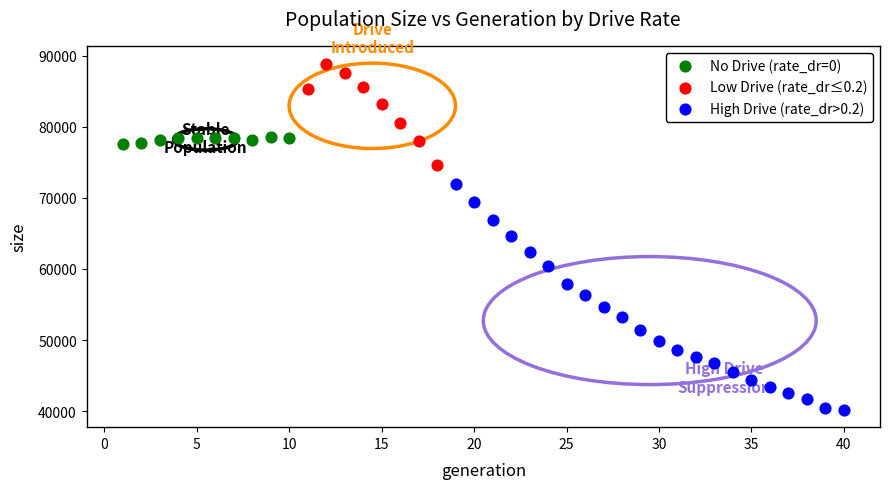

Which series contains the lowest Y value?

High Drive (rate_dr>0.2)